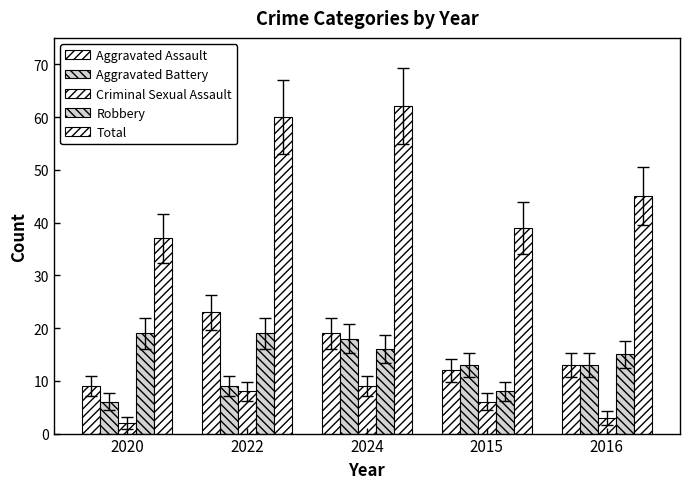

Reading right to left, list all the values displayed in this chart.

Aggravated Assault: 13	12	19	23	9
Aggravated Battery: 13	13	18	9	6
Criminal Sexual Assault: 3	6	9	8	2
Robbery: 15	8	16	19	19
Total: 45	39	62	60	37